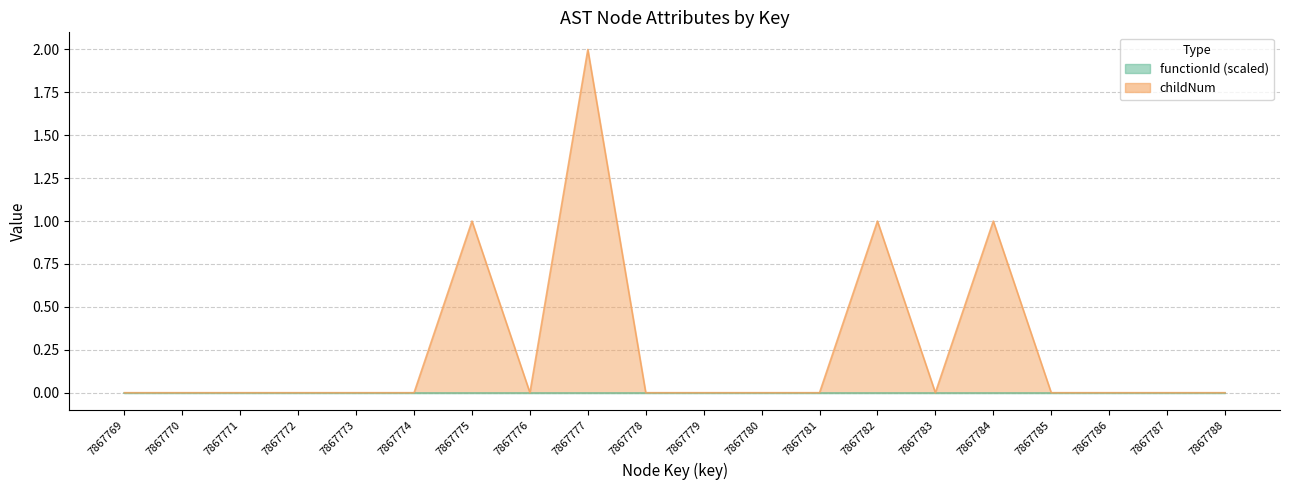

True or false: there are more than 1 points higher than both neighbors.

True